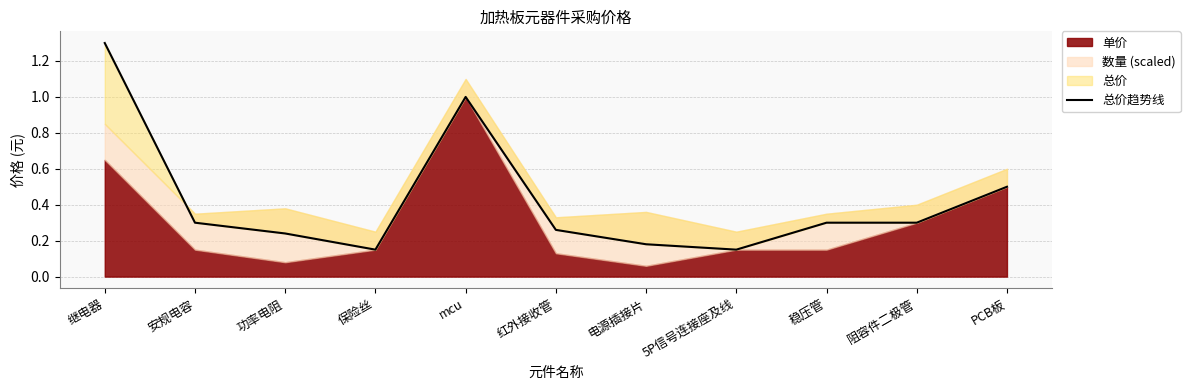

What position from the right is 功率电阻?

9